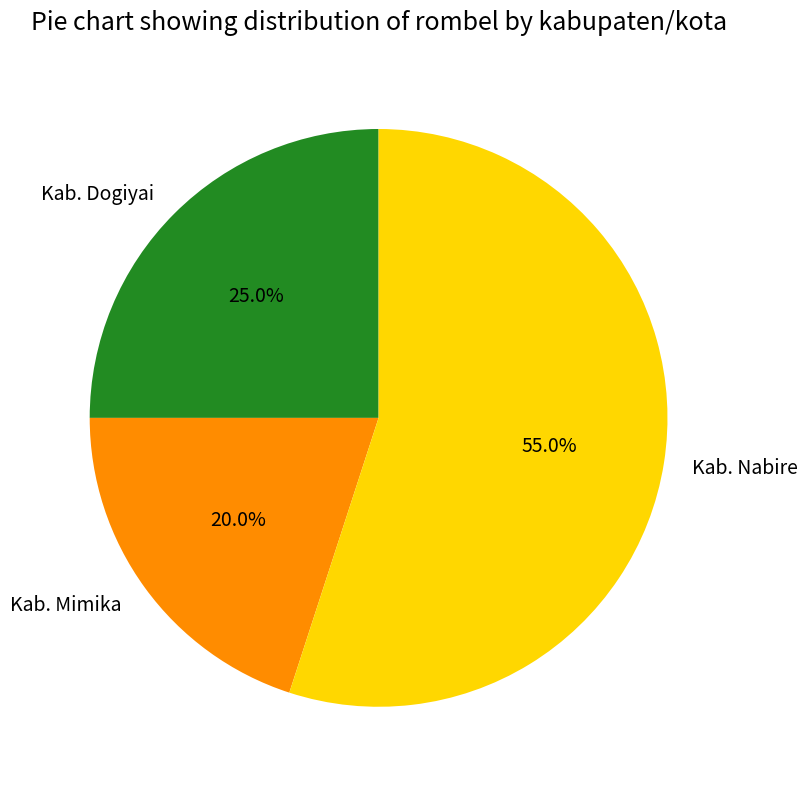

Is there a majority slice in this chart?

Yes